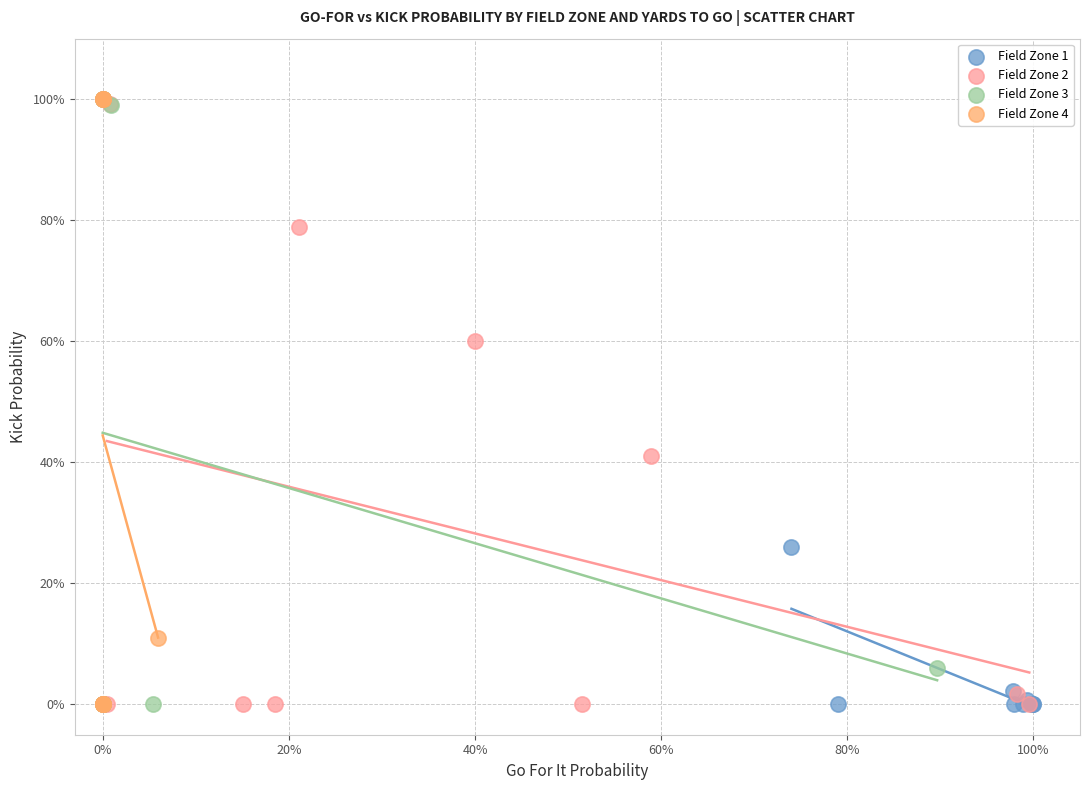

What are all the series names shown in the legend?

Field Zone 1, Field Zone 2, Field Zone 3, Field Zone 4